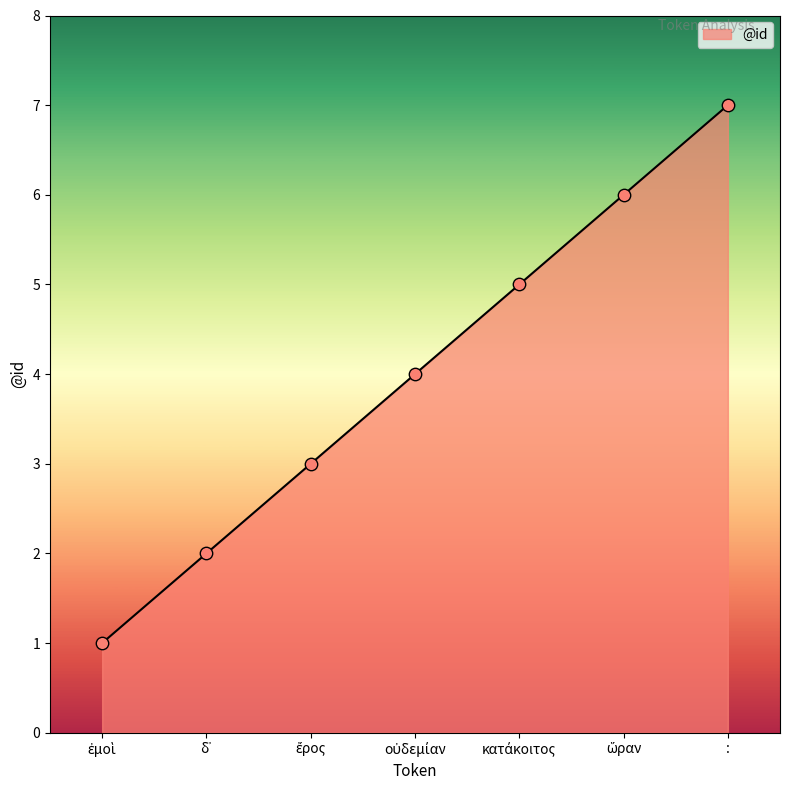

What value does the data have at :?

7